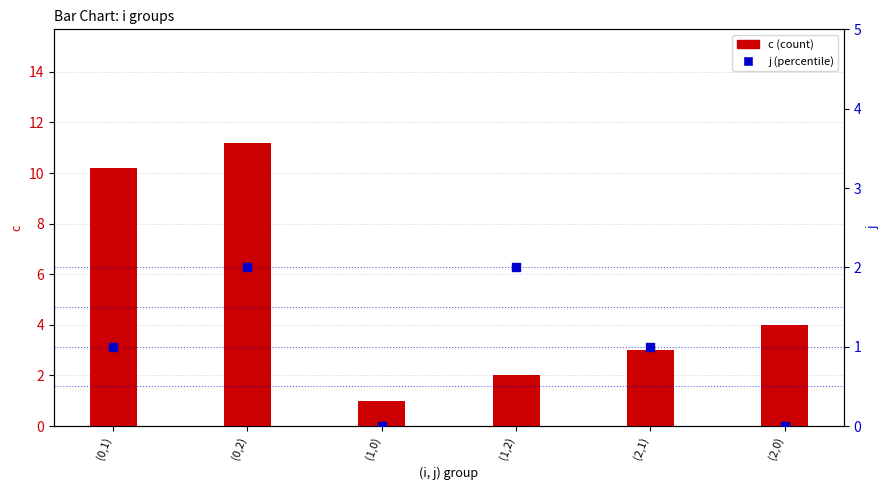

At which category is the sum across all series the highest?

(0,2)